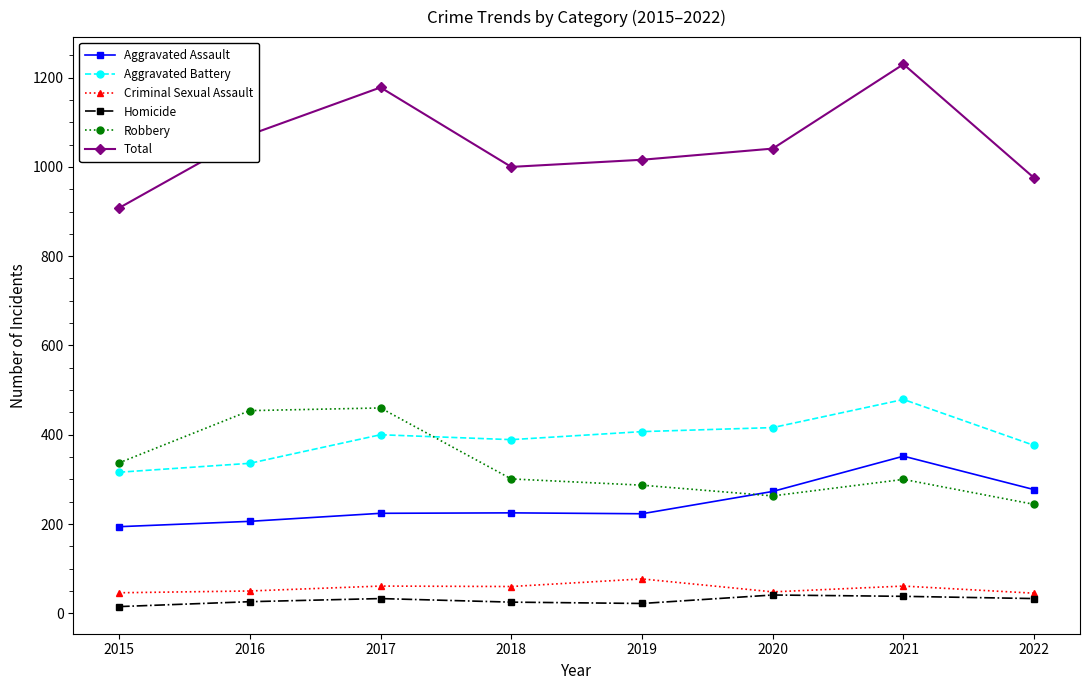

How many distinct data groups are displayed?

6